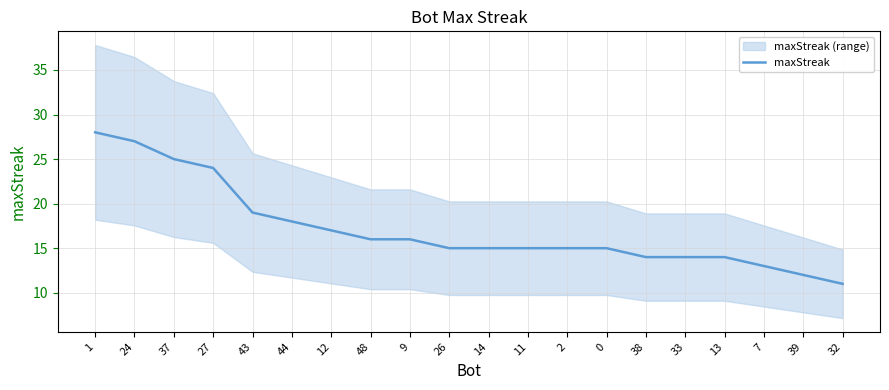

What is the greatest value displayed?

28